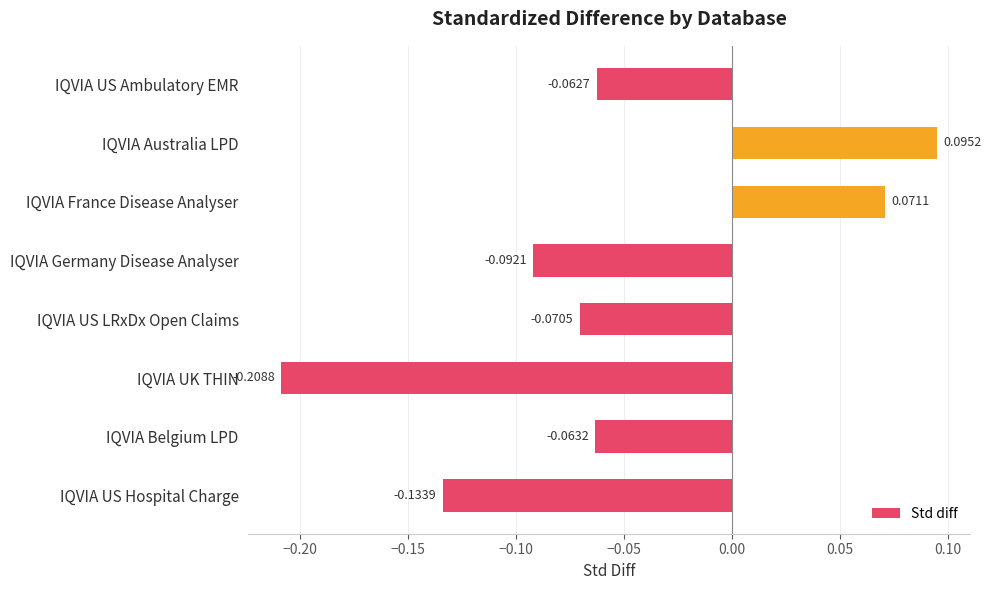

Rank the categories by value from lowest to highest.

IQVIA UK THIN, IQVIA US Hospital Charge, IQVIA Germany Disease Analyser, IQVIA US LRxDx Open Claims, IQVIA Belgium LPD, IQVIA US Ambulatory EMR, IQVIA France Disease Analyser, IQVIA Australia LPD